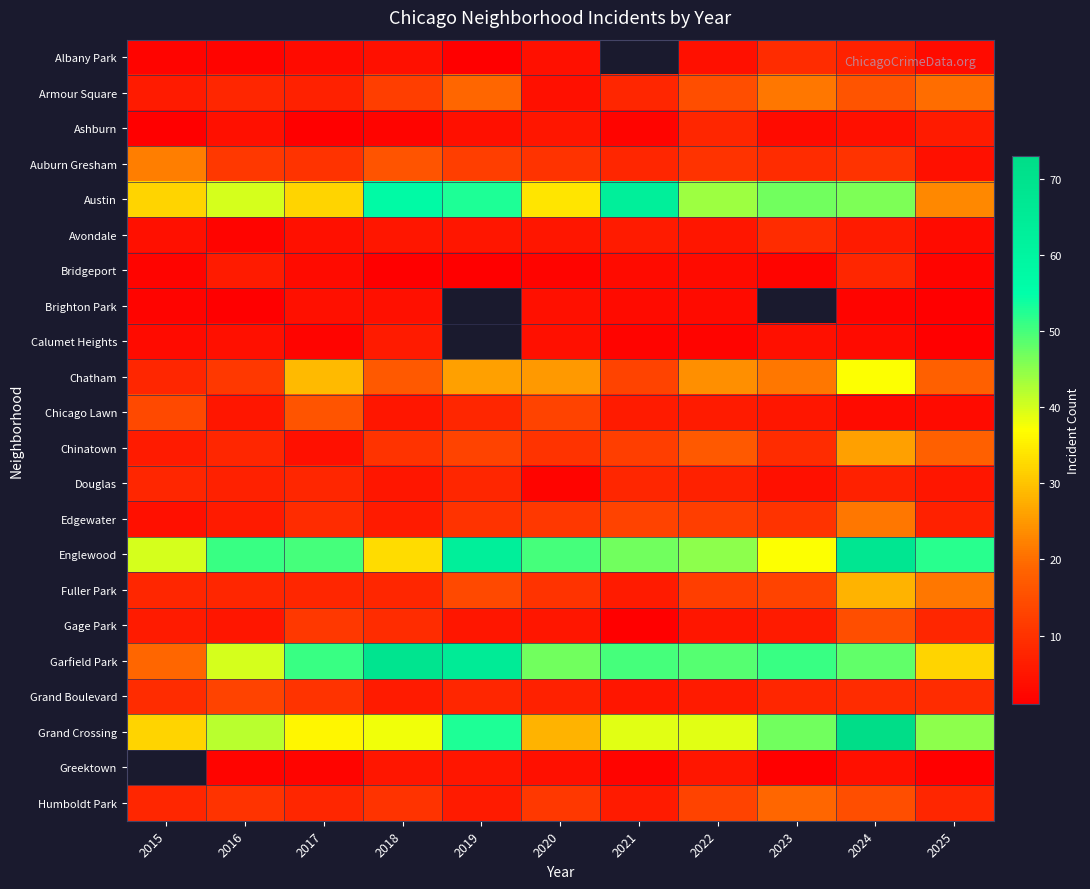

At how many categories does at least one series exceed 4?

11